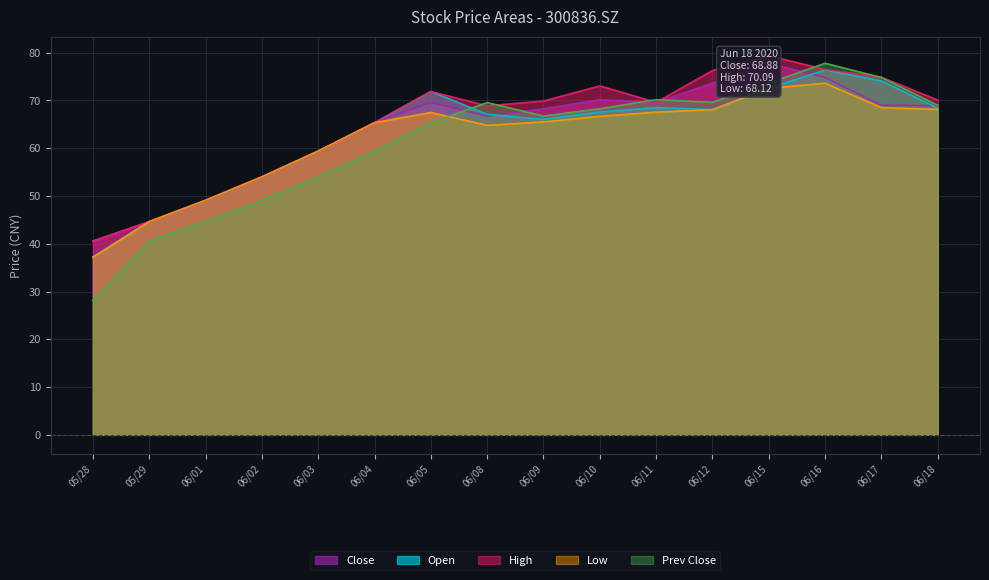

True or false: Open and Low cross at least once.

False